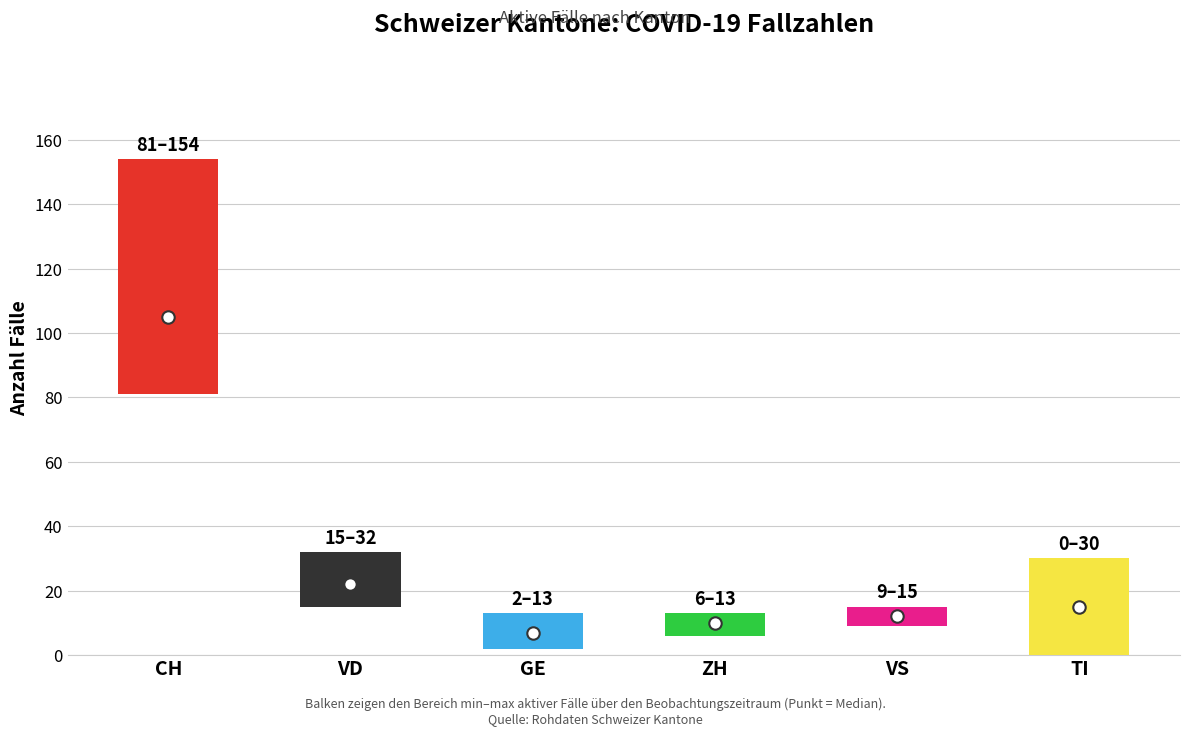

At which category is the sum across all series the highest?

CH